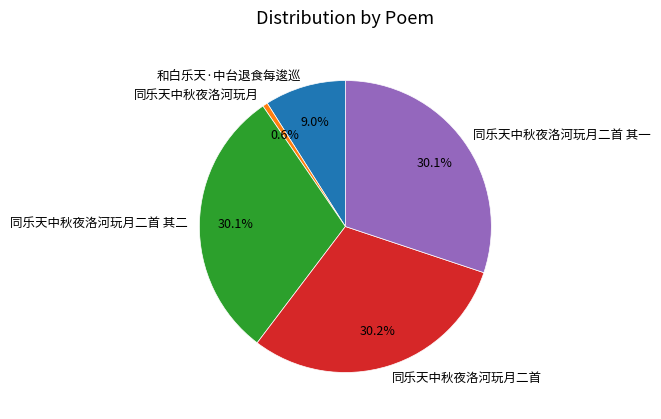

The 同乐天中秋夜洛河玩月二首 其二 slice represents 30% of the pie. True or false?

True